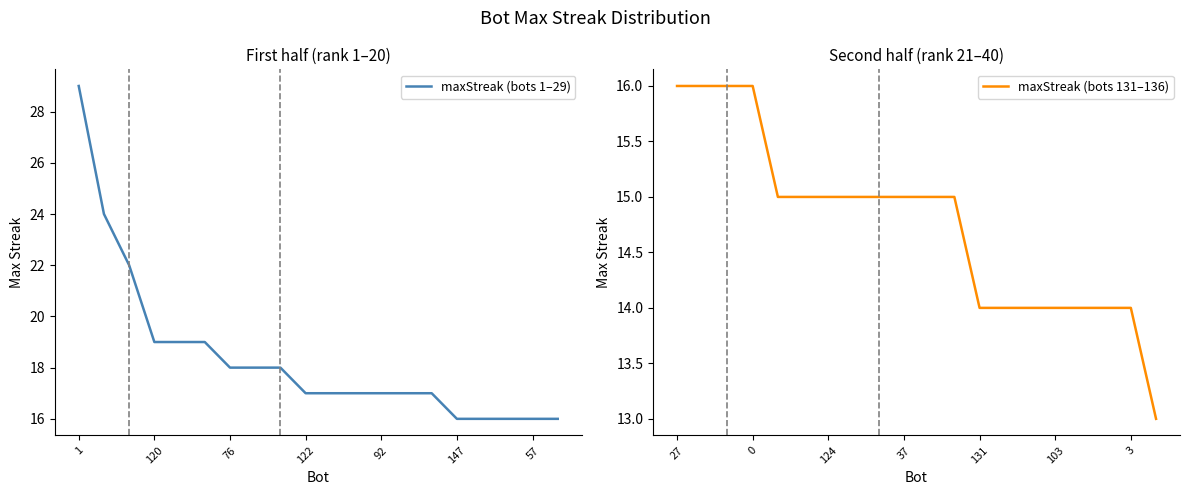

Reading left to right, what are all the values shown in this chart?

maxStreak (bots 1–29): 29	24	22	19	19	19	18	18	18	17	17	17	17	17	17	16	16	16	16	16
maxStreak (bots 131–136): 16	16	16	16	15	15	15	15	15	15	15	15	14	14	14	14	14	14	14	13